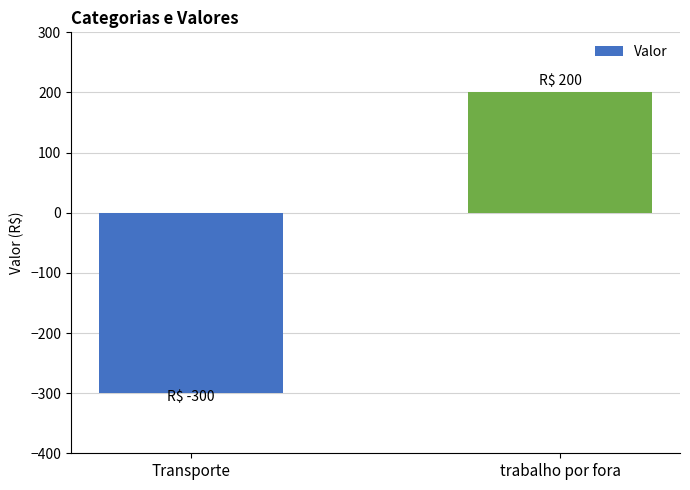

What is the maximum value shown in the chart?

200